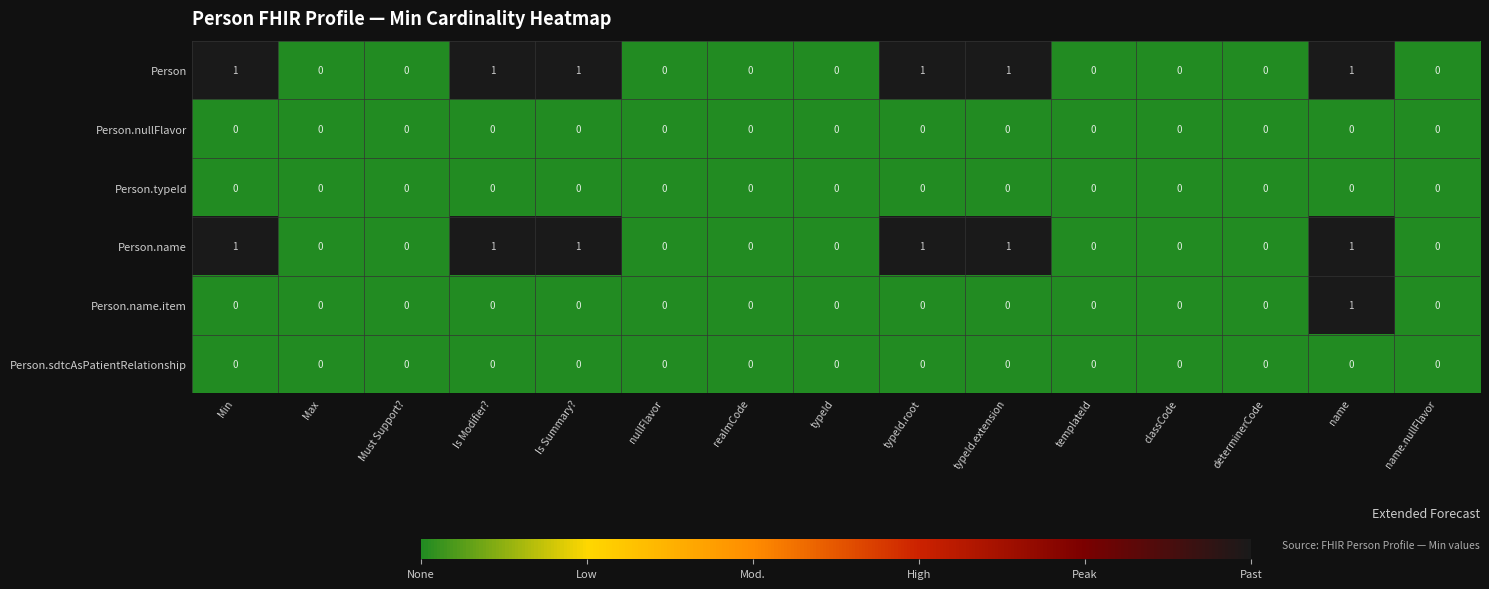

What is the sum of all Person values?

6